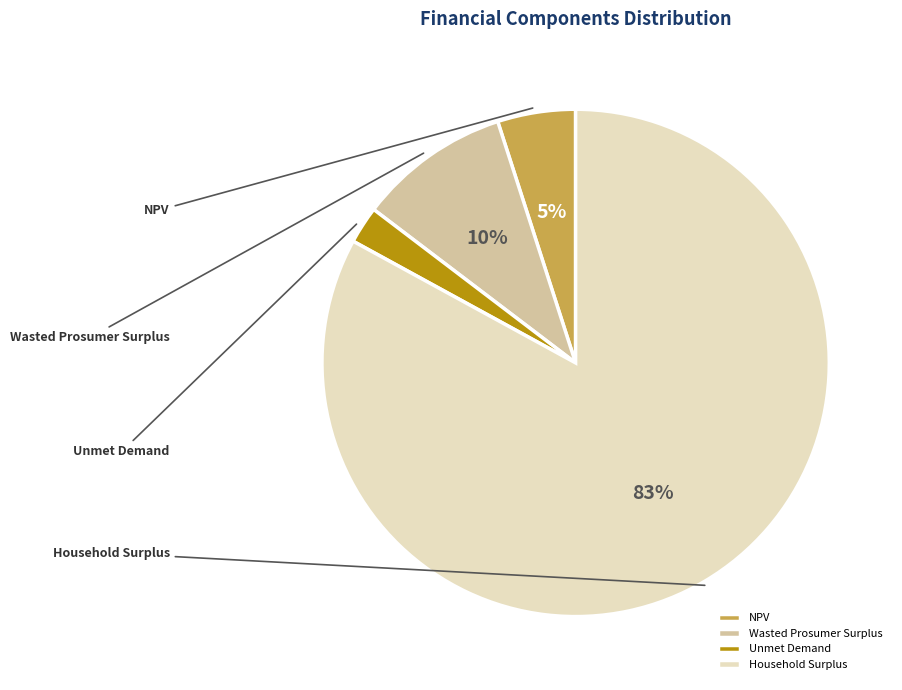

To the nearest percent, what portion does Wasted Prosumer Surplus represent?

10%